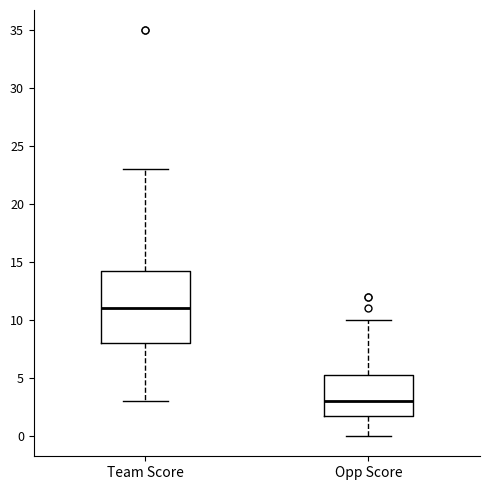

Reading left to right, transcribe this box plot: for each box, give where its median line is, the range the box spans, and where its two whiskers end, as read against the y-axis. The values are not printed on the chart, so give them approximately, as read against the axis.

Team Score: median 11.0, box 8.0 to 14.5, whiskers 3.0 to 23.0
Opp Score: median 3.0, box 2.0 to 5.5, whiskers 0.0 to 10.0